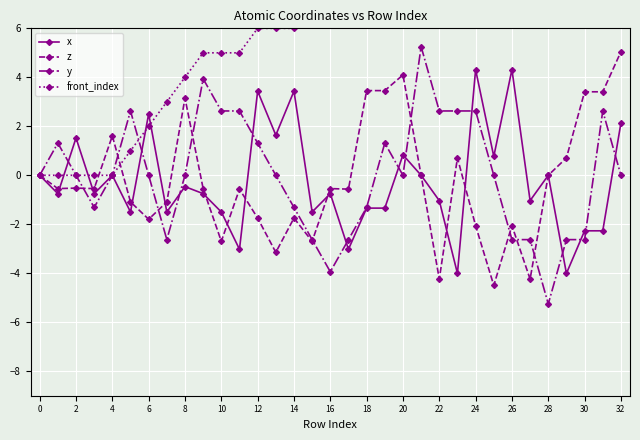

How many data points in x are above 0?

13